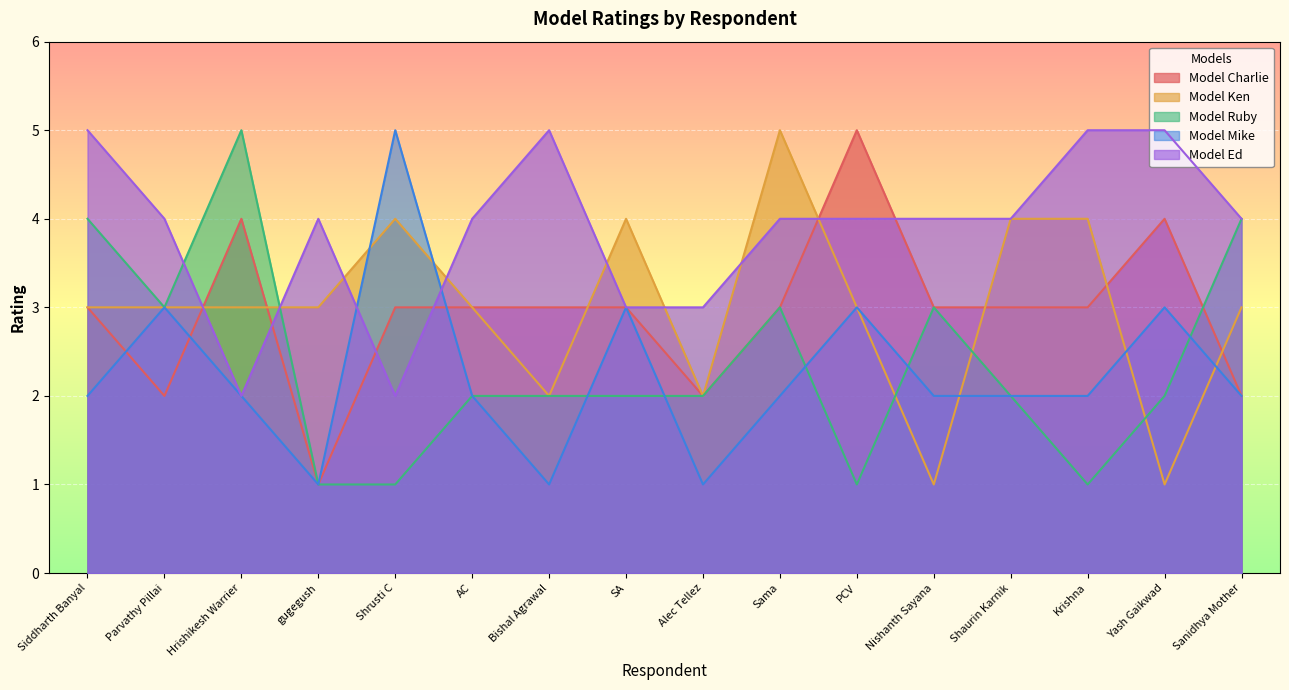

What is the label of the 12th point from the left?

Nishanth Sayana